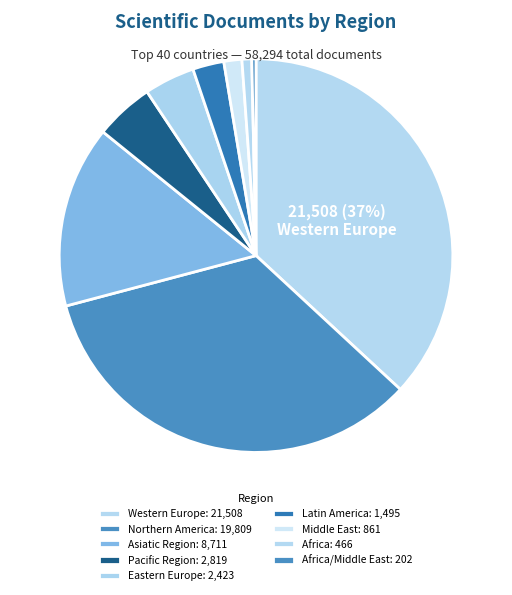

Count the number of slices in the pie.

9